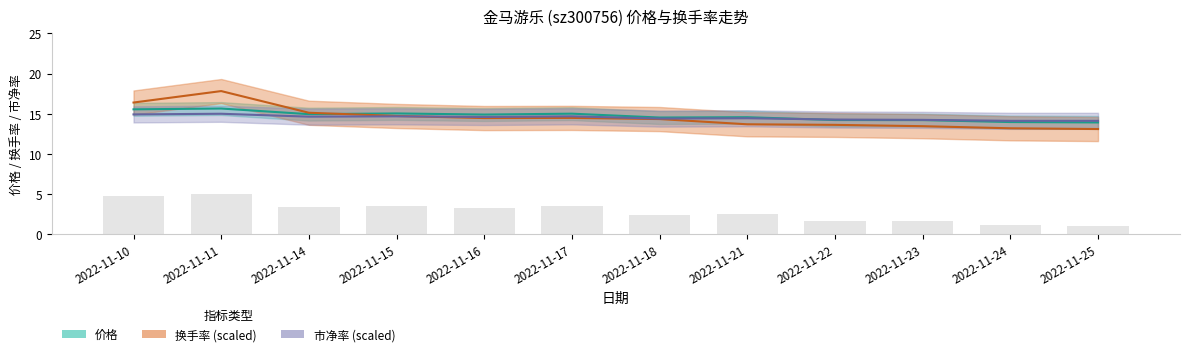

How many categories are shown in the chart?

12